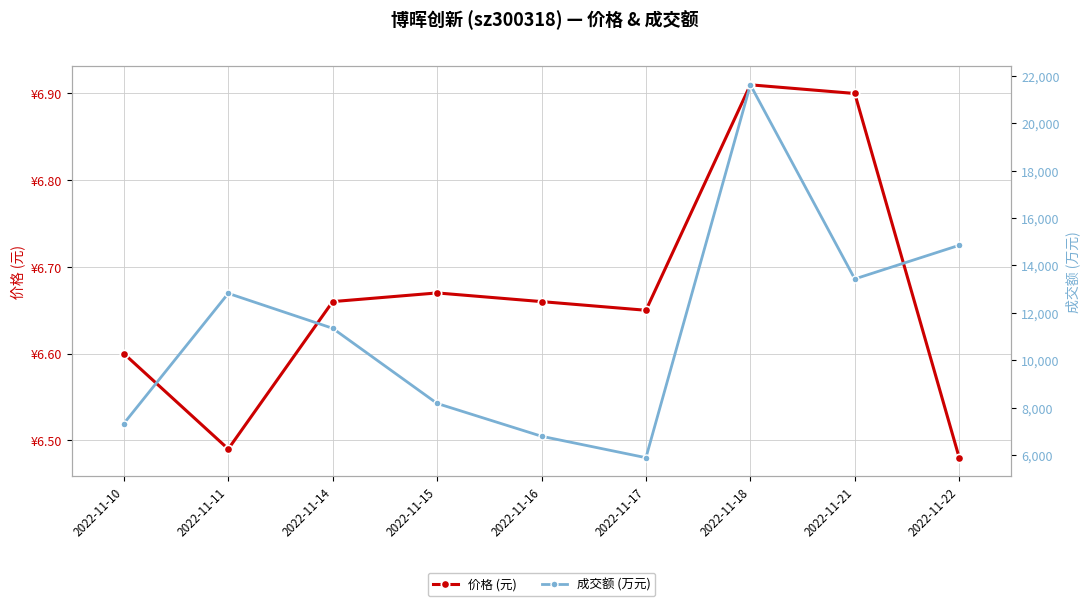

True or false: 成交额 (万元) and 价格 (元) intersect in this chart.

False